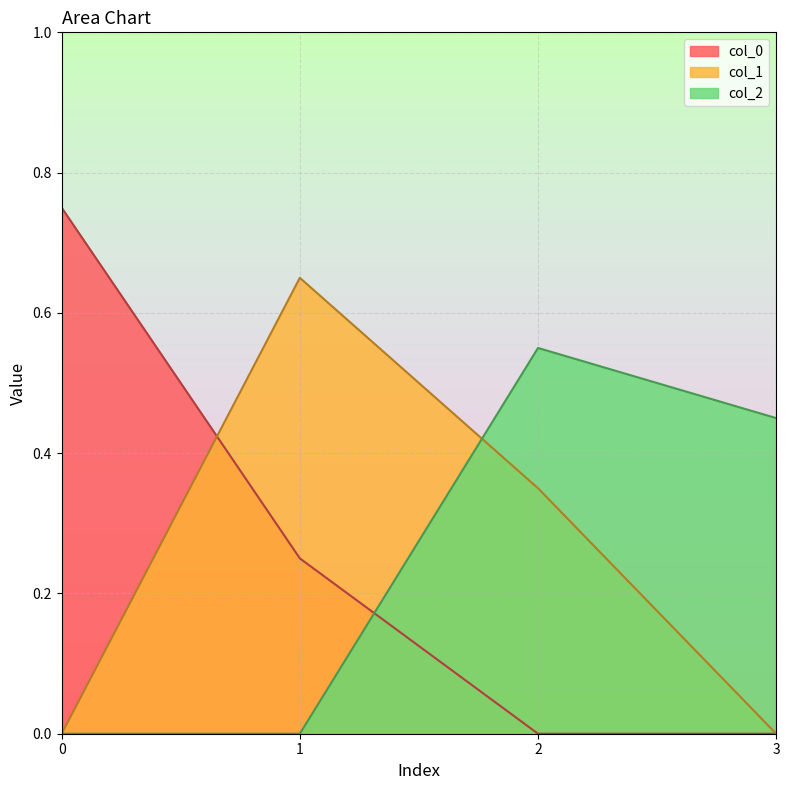

Between 3 and 2, which is larger?

3